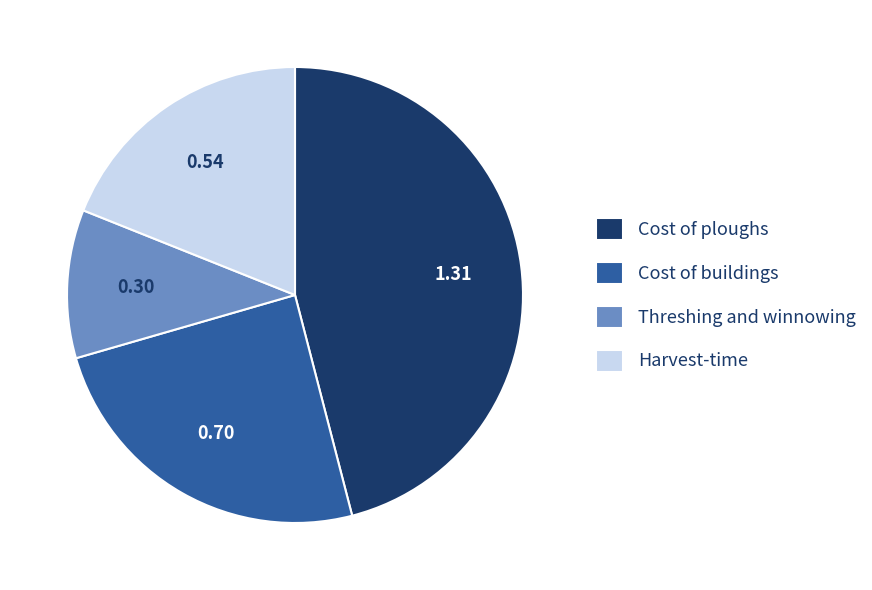

Which slice is the smallest?

Threshing and winnowing